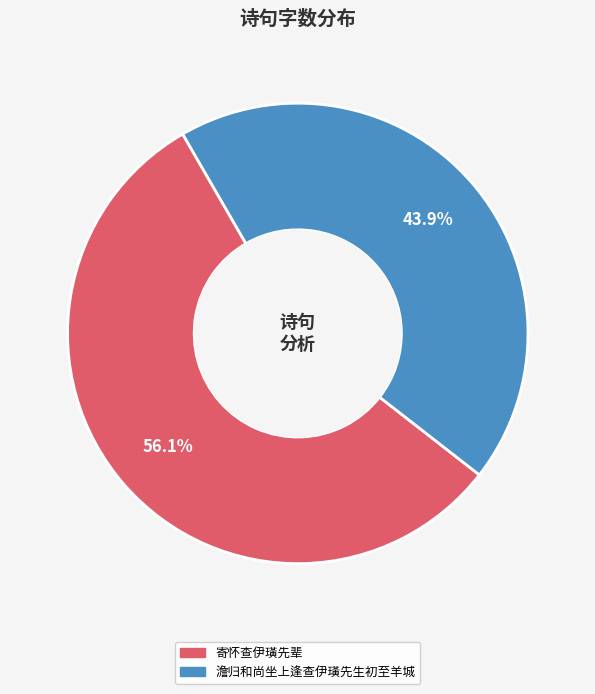

Do 寄怀查伊璜先辈 and 澹归和尚坐上逢查伊璜先生初至羊城 together represent more than half of the pie?

Yes